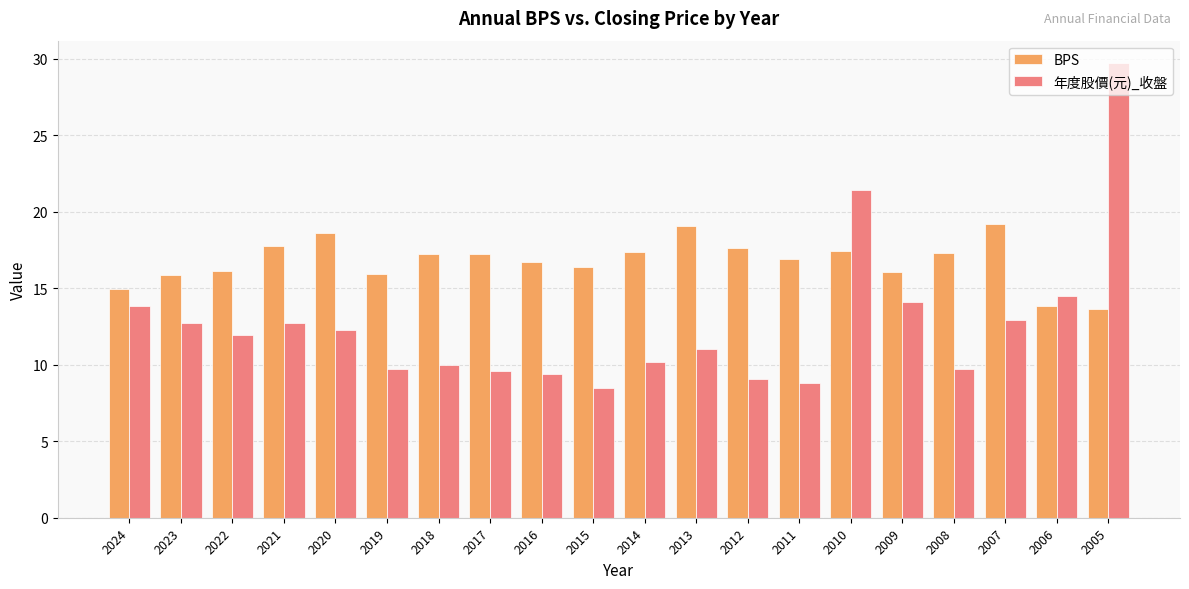

What value does the 年度股價(元)_收盤 series have at 2012?

9.1